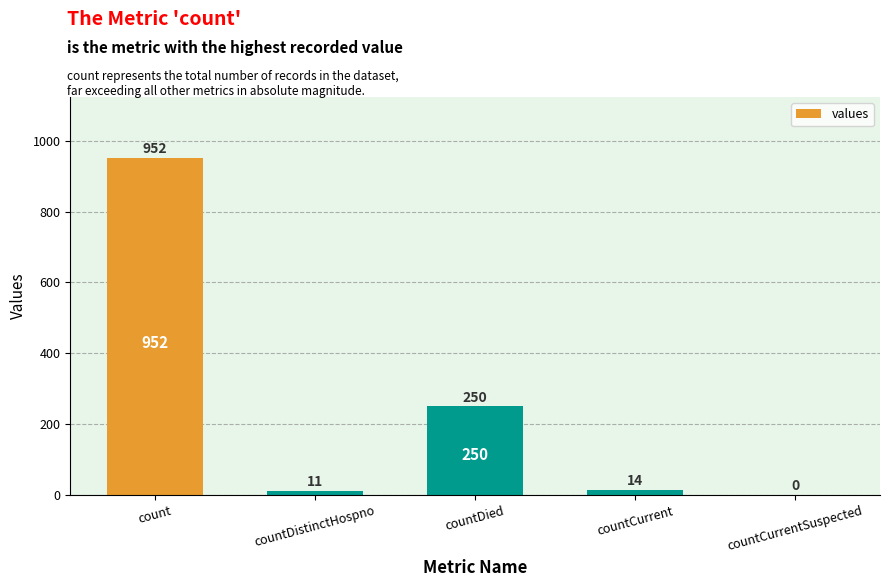

What is the difference between the values at countDistinctHospno and countCurrent?

3